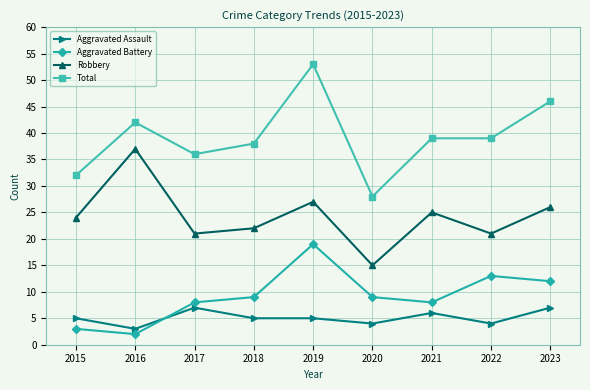

Which series has the widest spread of values?

Total